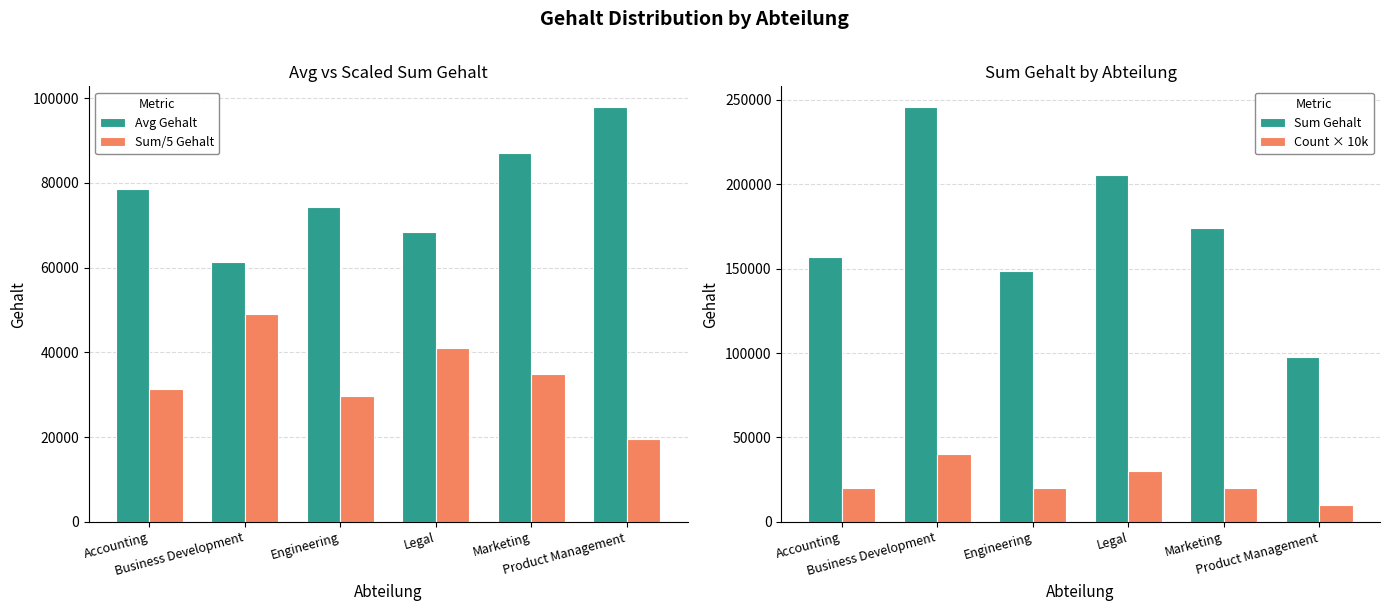

At which label does Sum Gehalt first exceed 174297?

Business Development